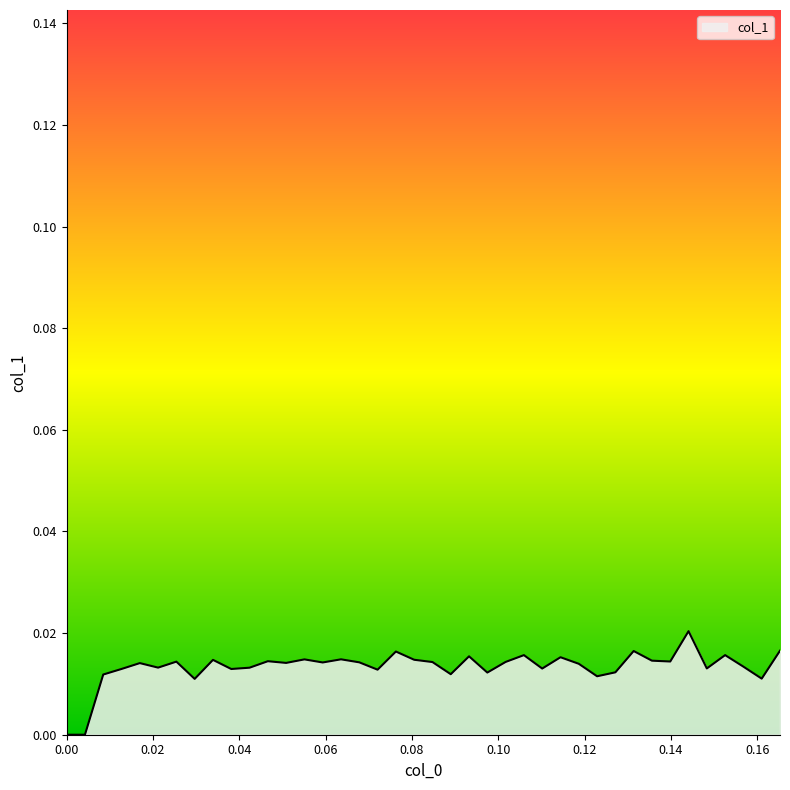

True or false: there are more than 1 points higher than both neighbors.

True